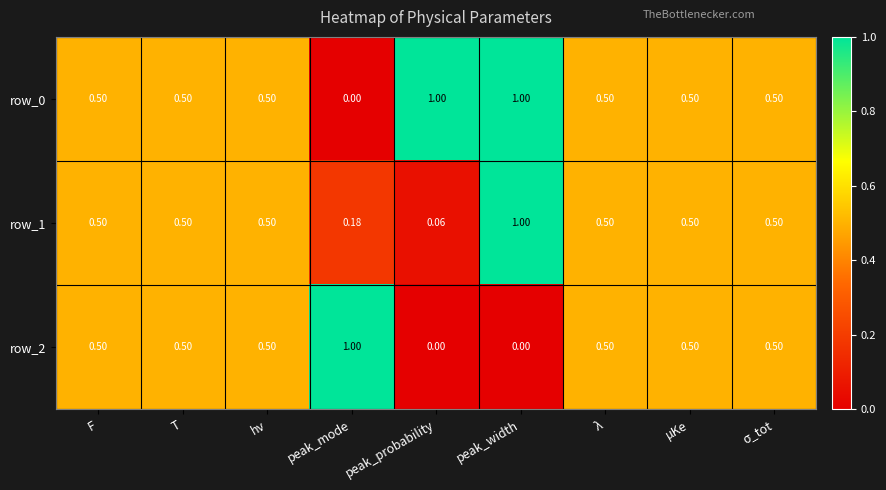

Which series has the largest total across all categories?

row_0